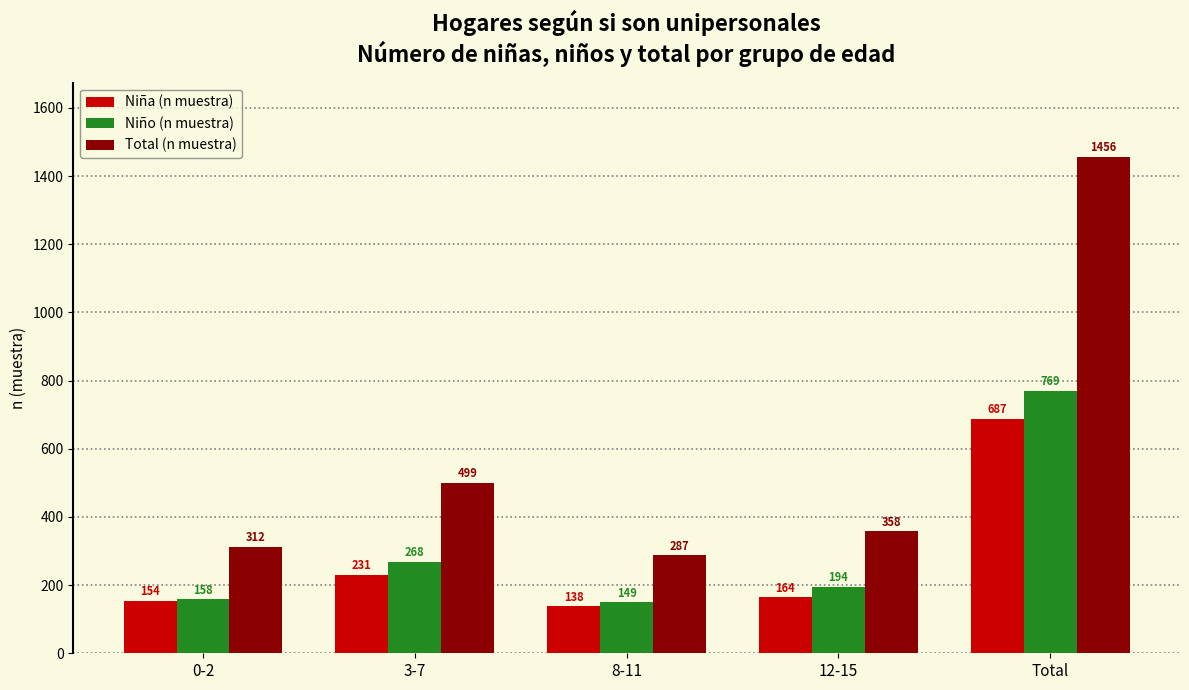

True or false: Niño (n muestra) has a value of 769 at Total.

True